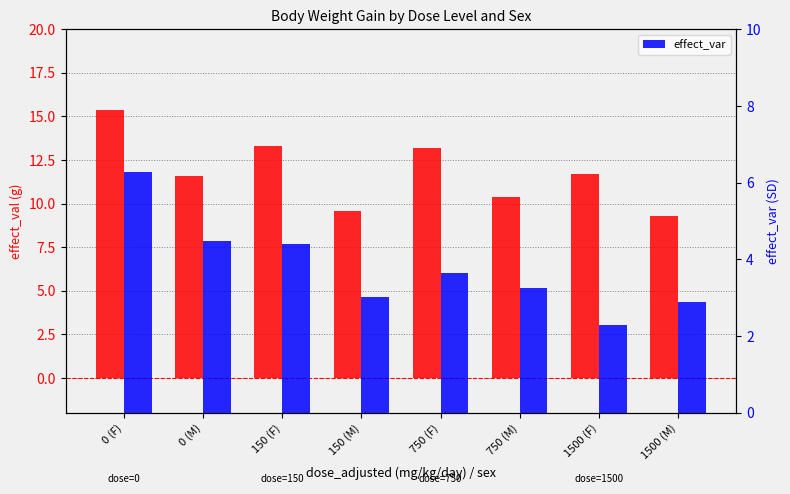

Is it true that effect_val equals 12.6 at 1500 (M)?

False